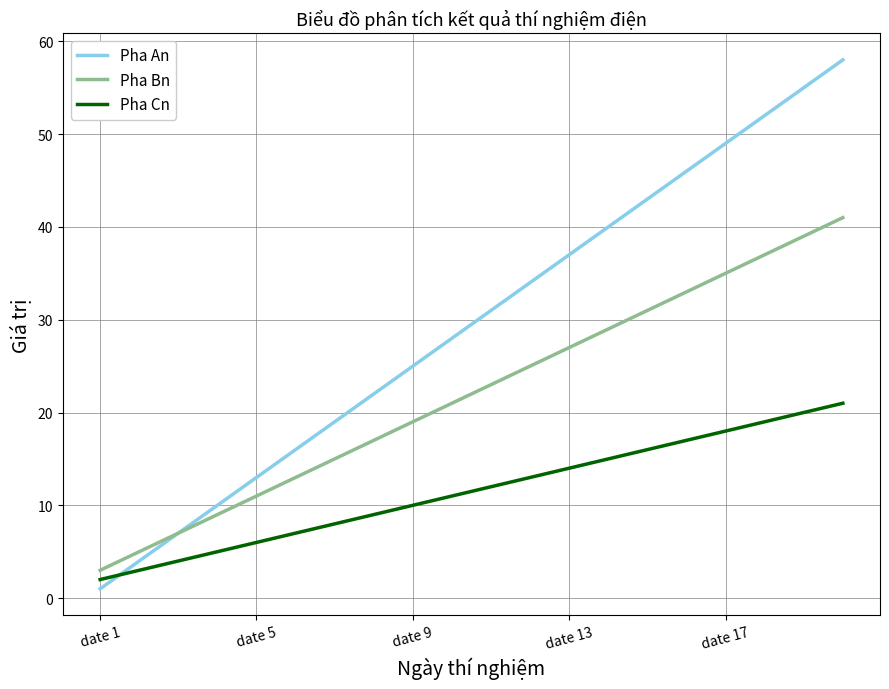

What is the difference between the maximum and minimum values in the Pha An series?

57